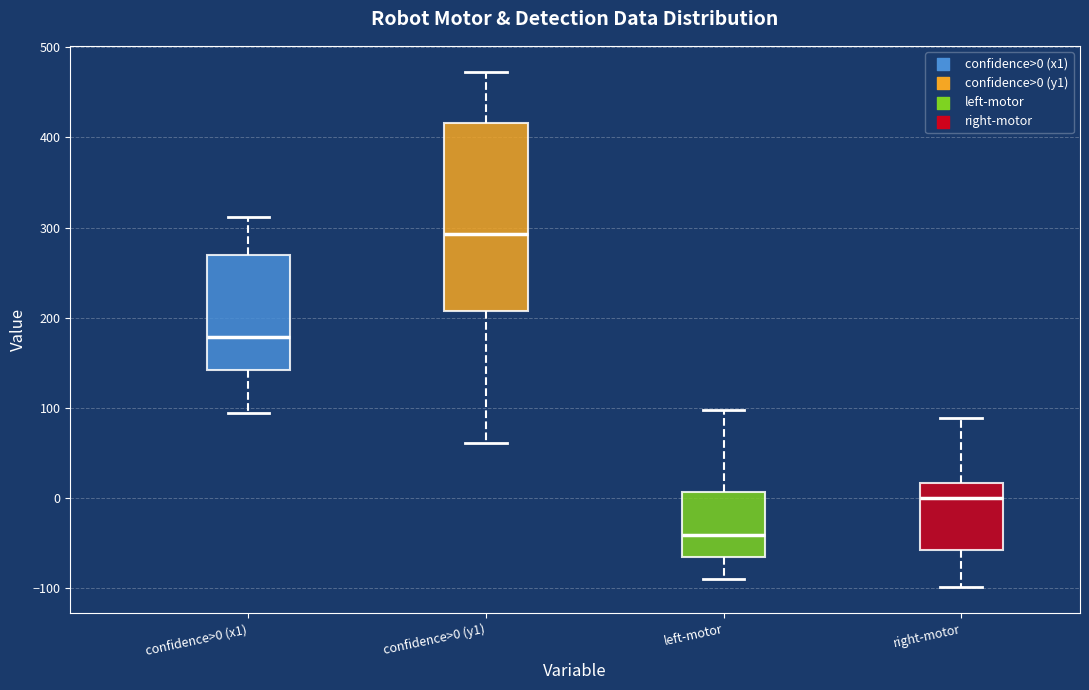

Reading left to right, read every box against the y-axis: the position of its median line, the range the box covers, and the ends of its whiskers. The values are not printed on the chart, so give them approximately, as read against the axis.

confidence>0 (x1): median 180, box 140 to 270, whiskers 100 to 310
confidence>0 (y1): median 290, box 210 to 420, whiskers 60 to 470
left-motor: median -40, box -60 to 10, whiskers -90 to 100
right-motor: median 0, box -60 to 20, whiskers -100 to 90